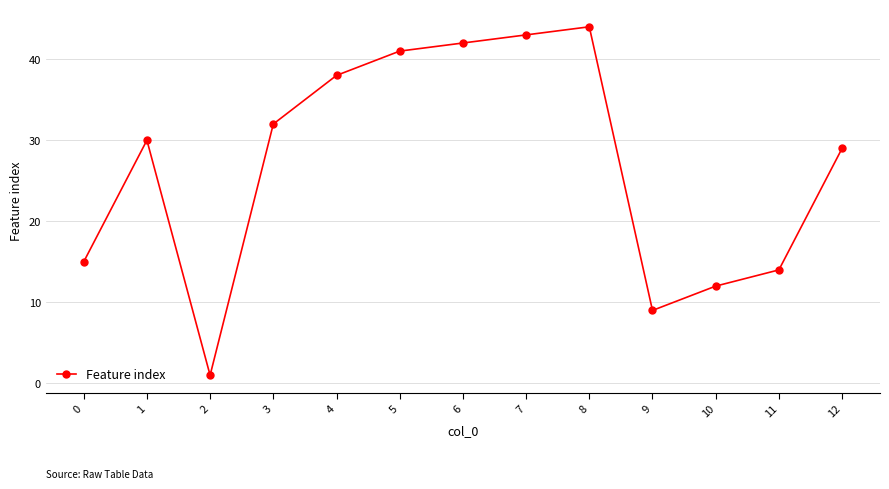

What is the change in value from 1 to 2?

-29